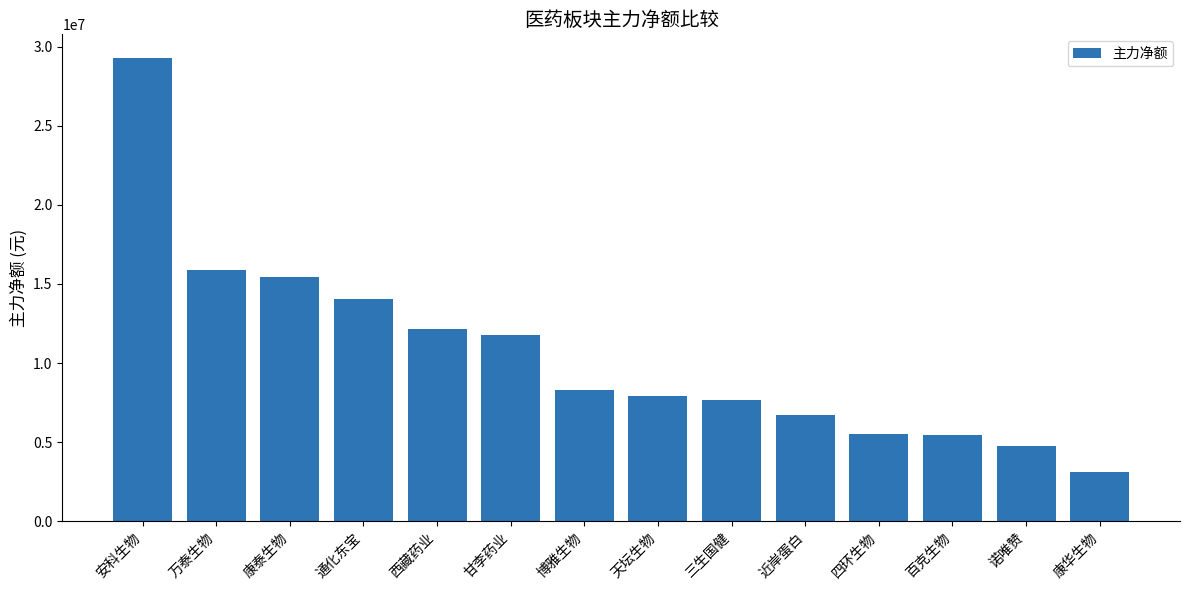

What is the minimum value shown in the chart?

3084387